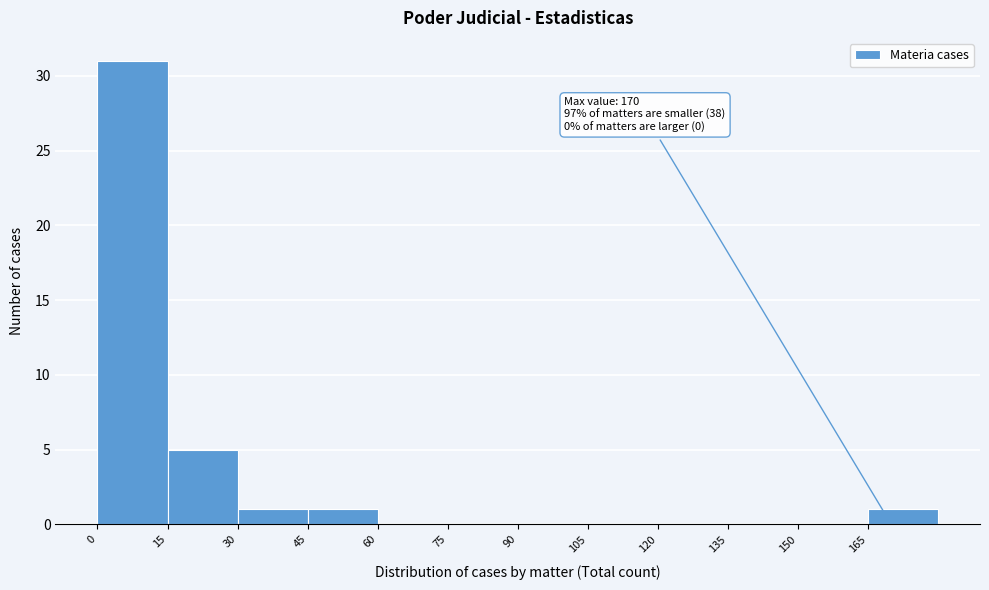

Which range on the x-axis has the tallest bar?

0 to 15